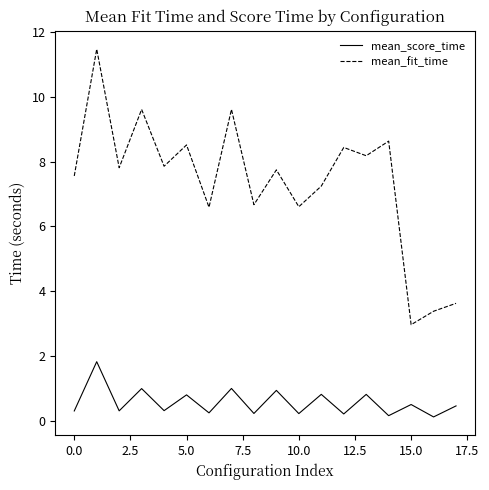

Which series has the largest total across all categories?

mean_fit_time